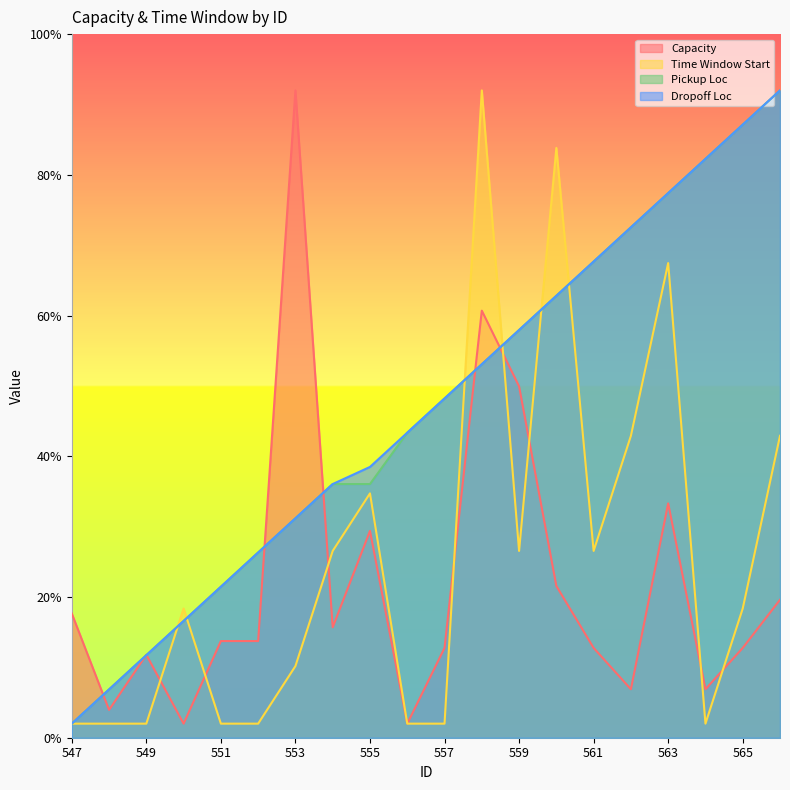

At which label is Pickup Loc closest to 0?

547